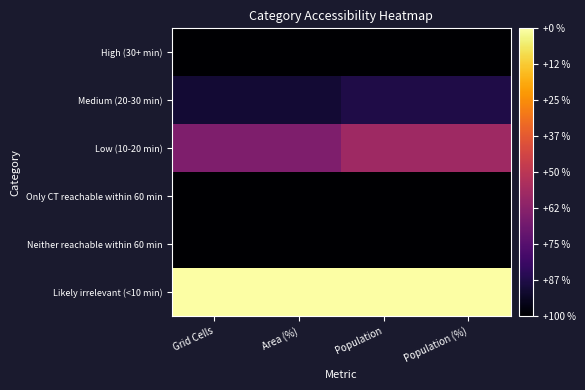

List the series in order of their peak value, lowest first.

High (30+ min), Only CT reachable within 60 min, Neither reachable within 60 min, Medium (20-30 min), Low (10-20 min), Likely irrelevant (<10 min)